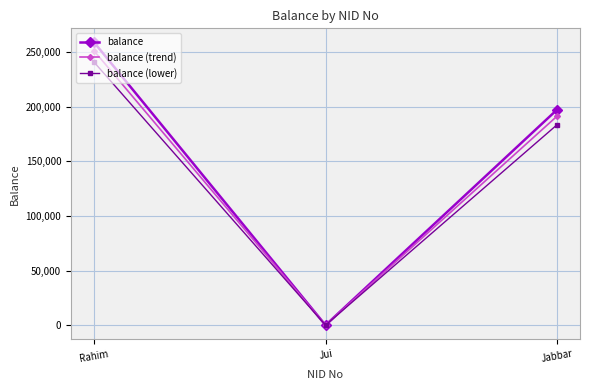

What is the spread (max minus min) of values at Rahim?

18129.2